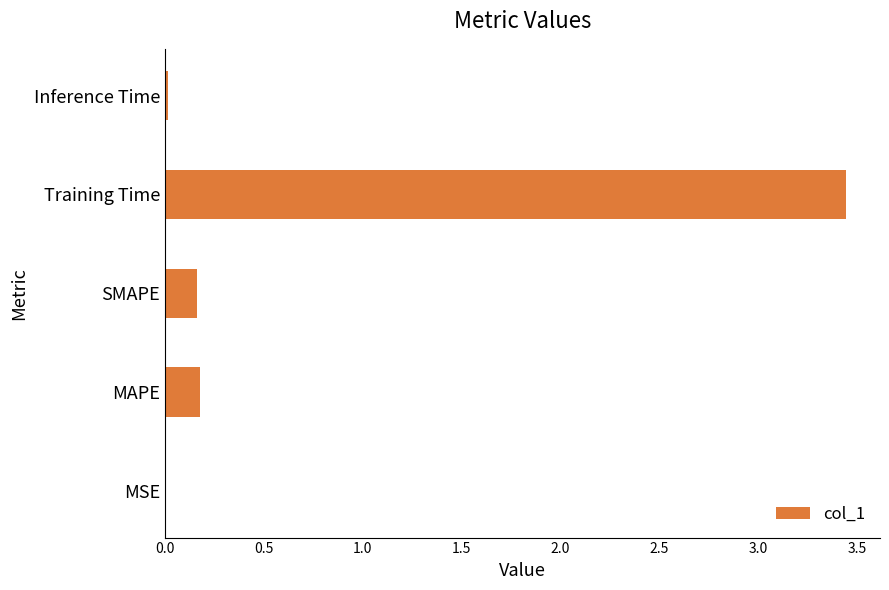

How many categories are shown in the chart?

5